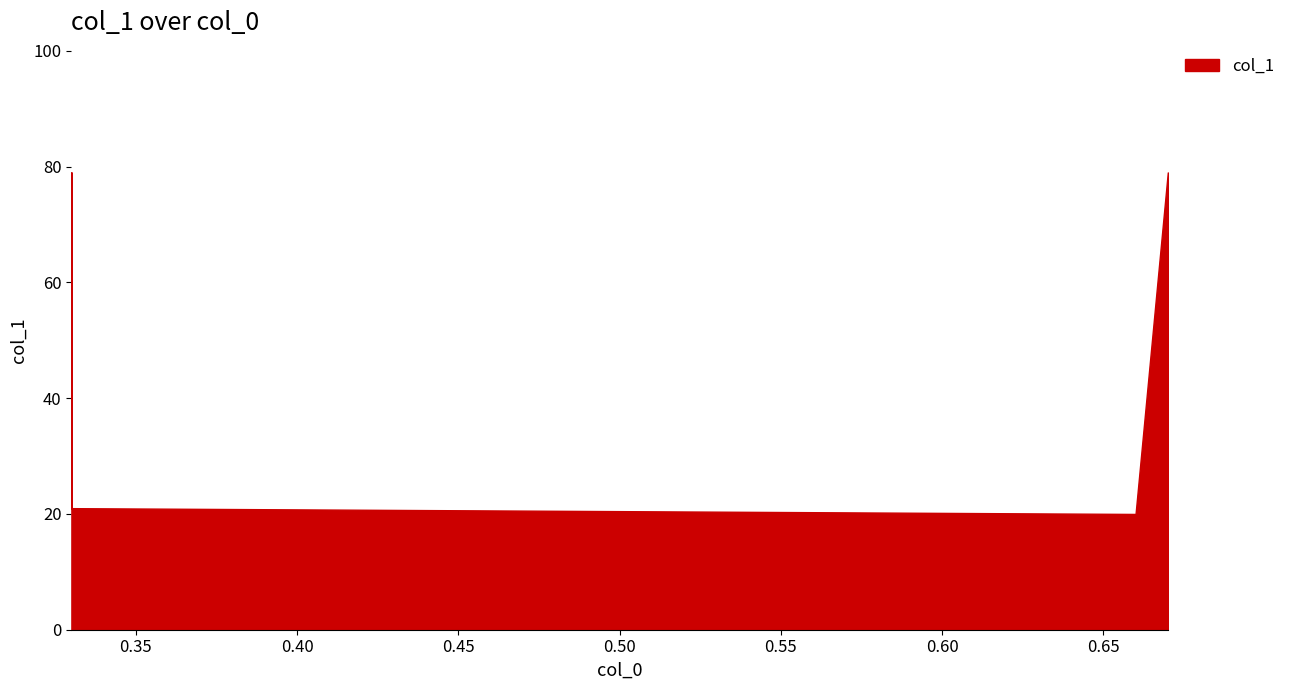

Rank the categories by value from highest to lowest.

0.33, 0.67, 0.33, 0.66